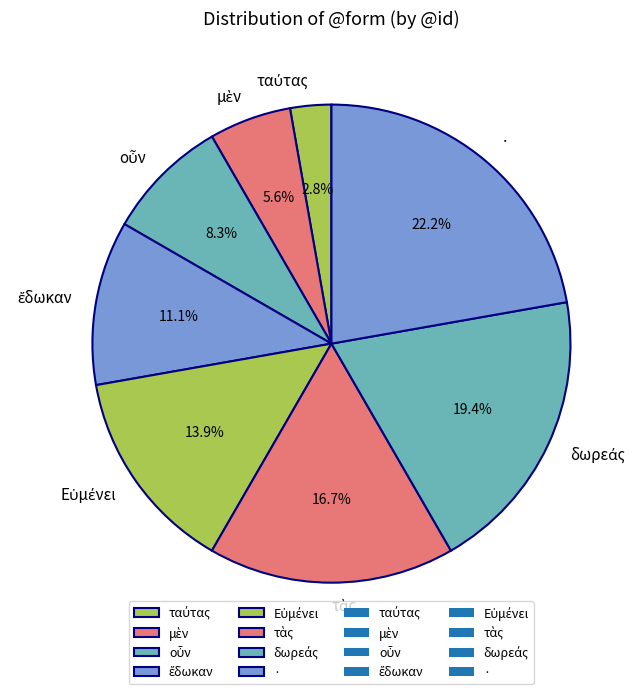

Is there any slice that represents more than half of the pie?

No